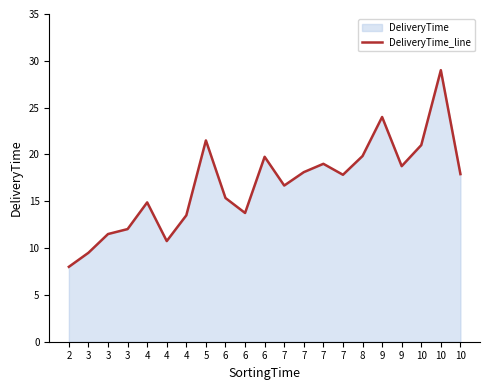

What is the smallest value displayed?

8.0